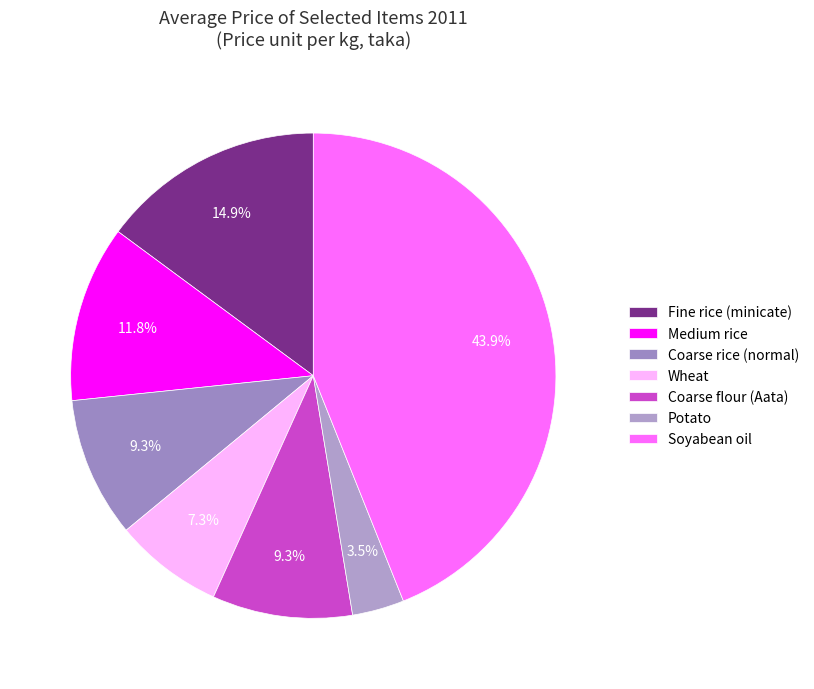

How many slices are in this pie chart?

7